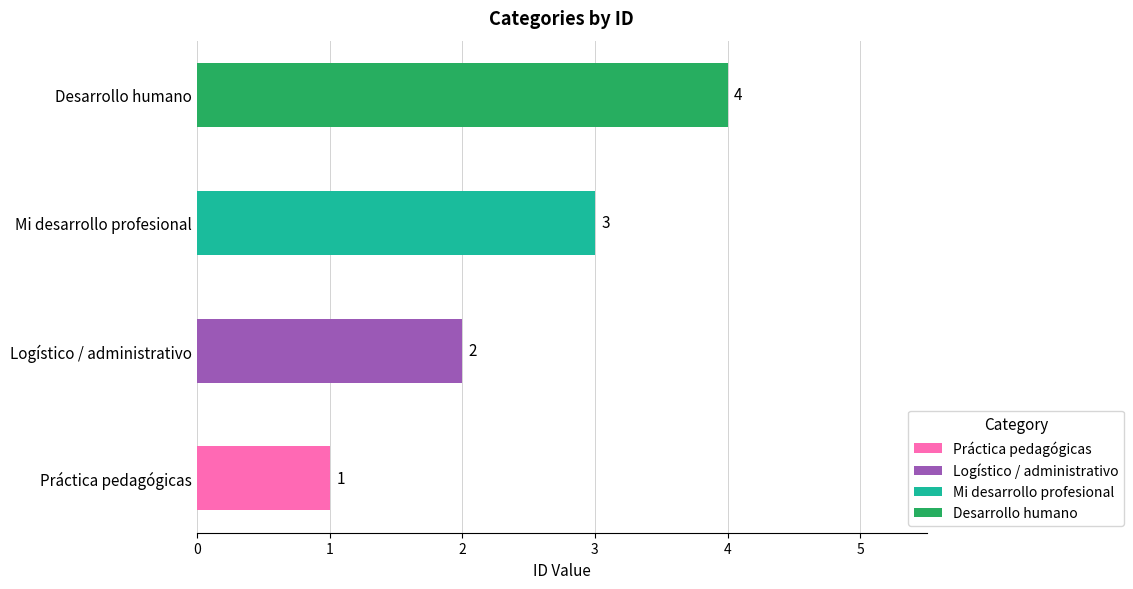

True or false: the data shows 4 at Desarrollo humano.

True